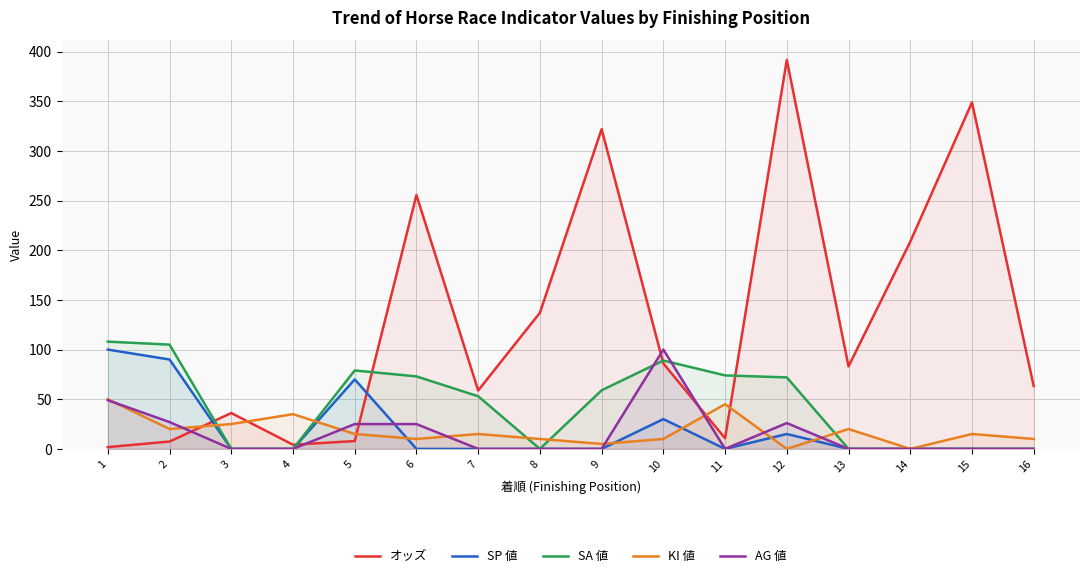

What is the average value of the AG 値 series?

15.8